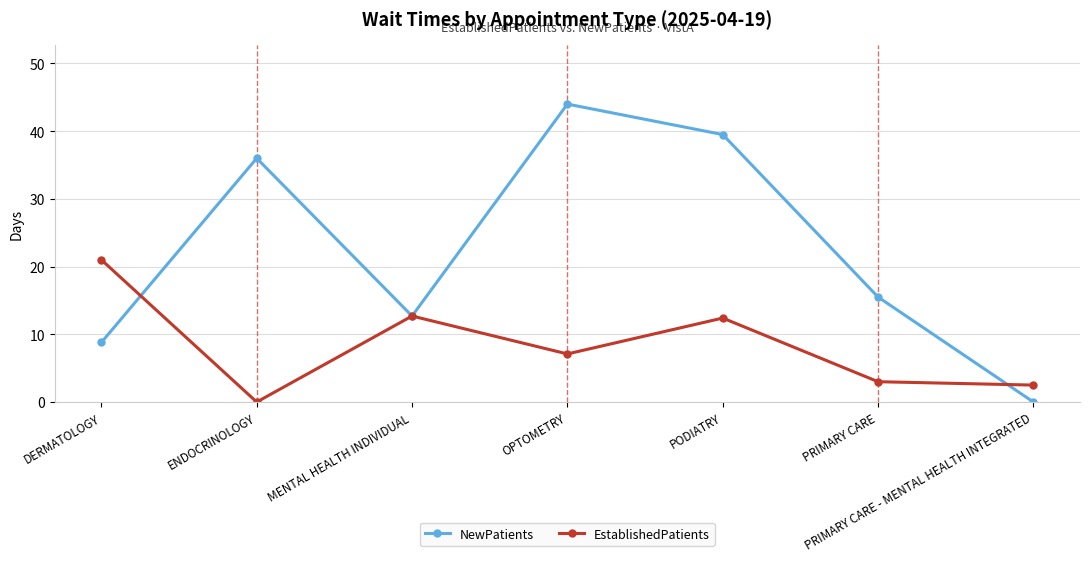

At which label is NewPatients closest to 22?

PRIMARY CARE